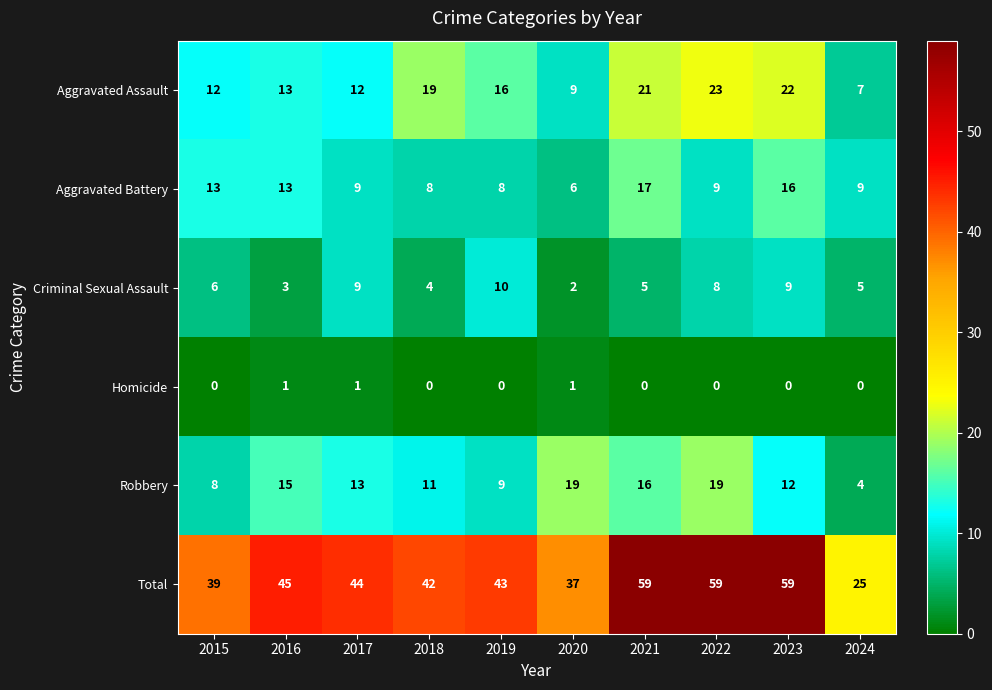

Between 2019 and 2020, which series saw the biggest shift?

Robbery